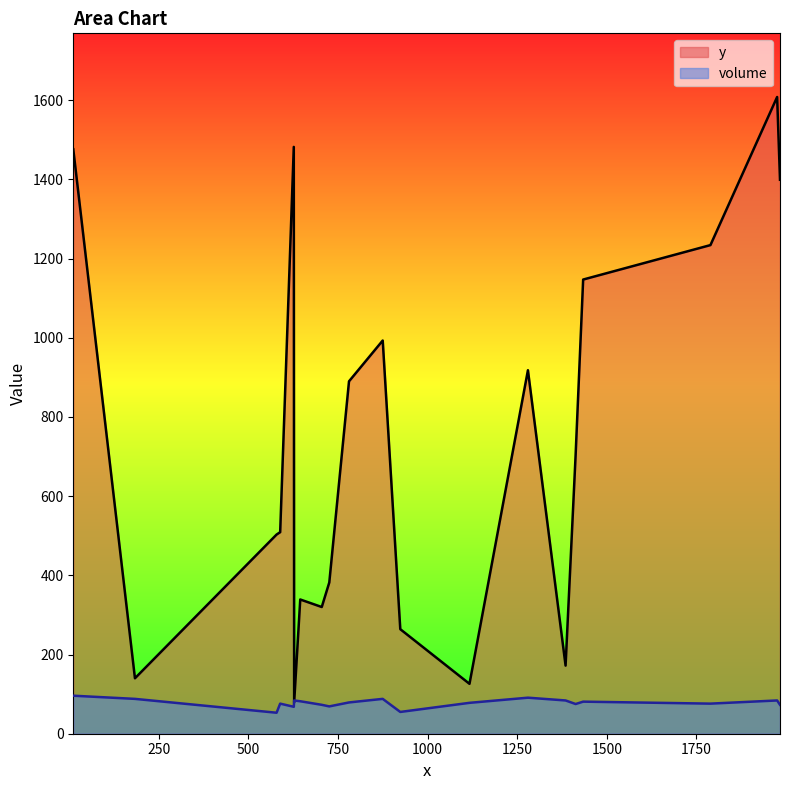

Which category has the lowest value in the y series?

628